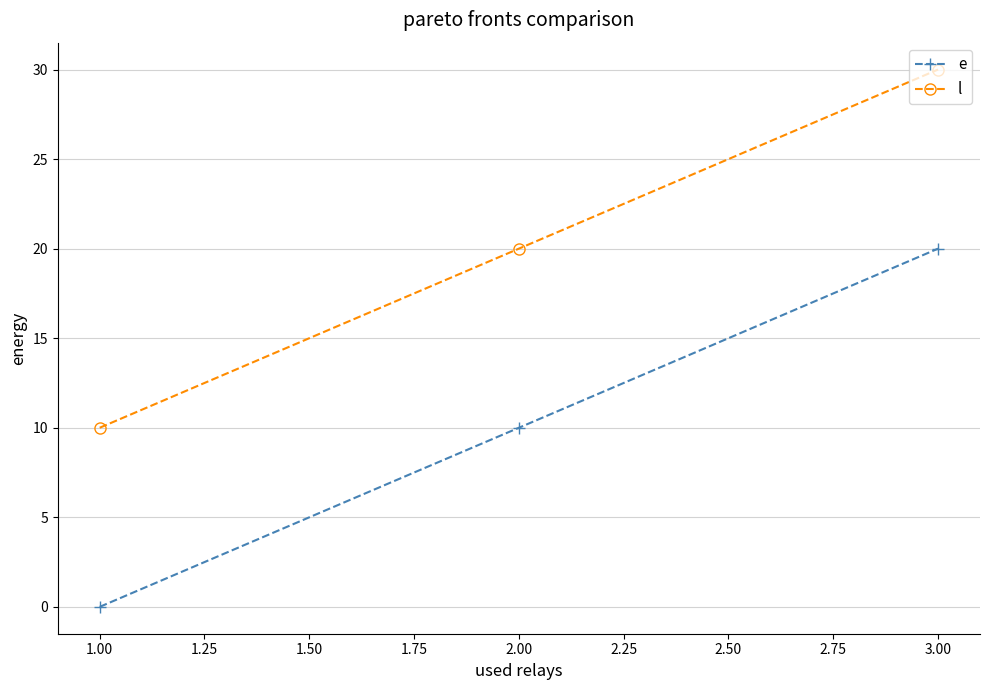

Which category has the highest value in the e series?

3.00